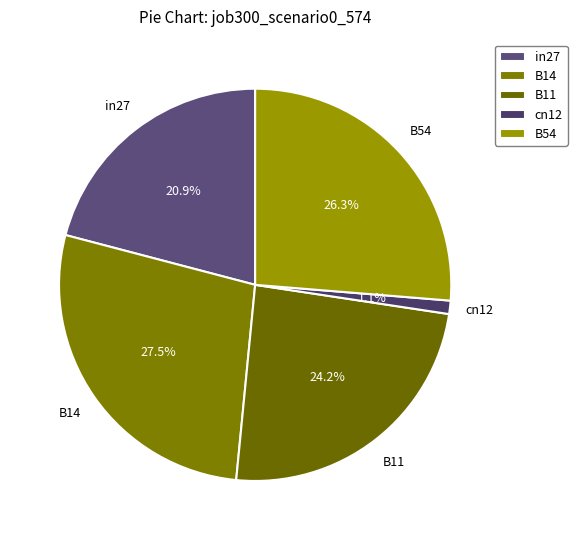

How many slices are in this pie chart?

5